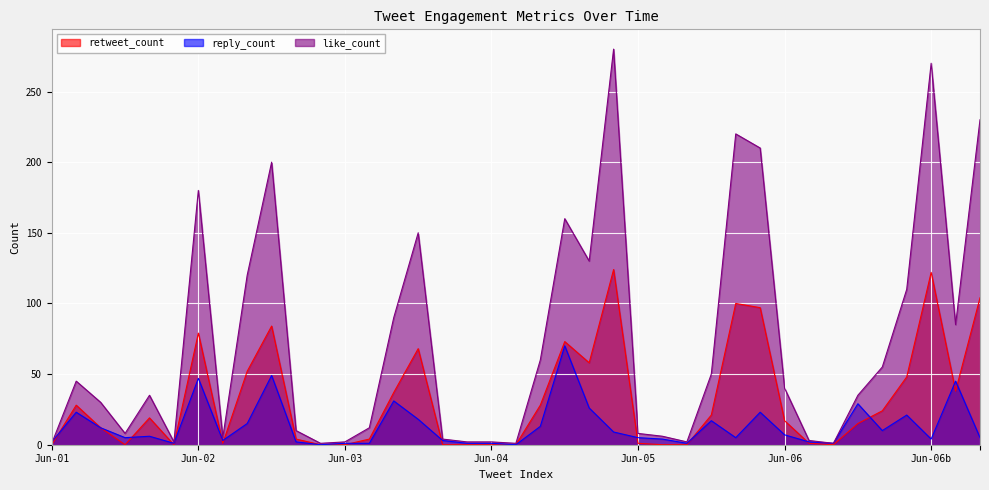

Reading left to right, what are all the values shown in this chart?

retweet_count: 0	28	12	0	19	0	79	1	52	84	4	0	0	4	37	68	0	0	0	0	28	73	58	124	1	0	0	21	100	97	17	1	0	15	24	48	122	38	104
reply_count: 2	23	12	5	6	1	47	3	15	49	2	0	1	1	31	18	3	1	1	0	13	70	26	9	5	4	1	17	5	23	7	2	1	29	10	21	4	45	5
like_count: 1	45	30	8	35	2	180	5	120	200	10	1	2	12	90	150	4	2	2	1	60	160	130	280	8	6	2	50	220	210	40	3	1	35	55	110	270	85	230